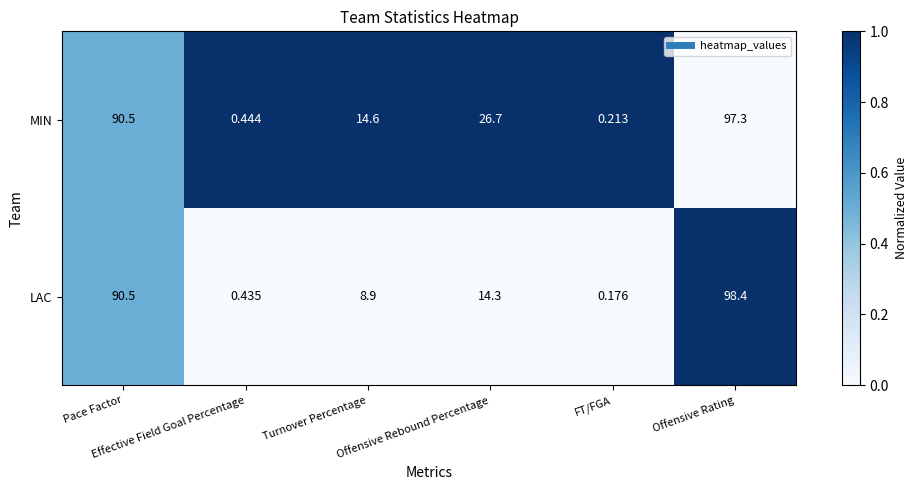

Which series has the largest range (max minus min)?

LAC